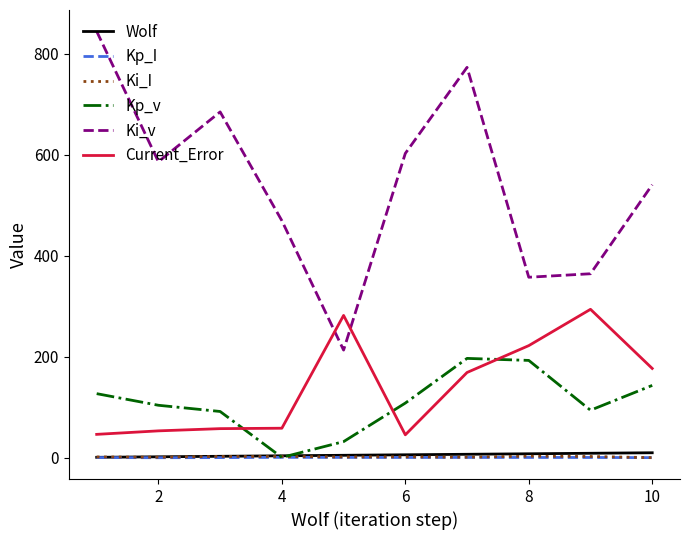

Which series has the widest spread of values?

Ki_v